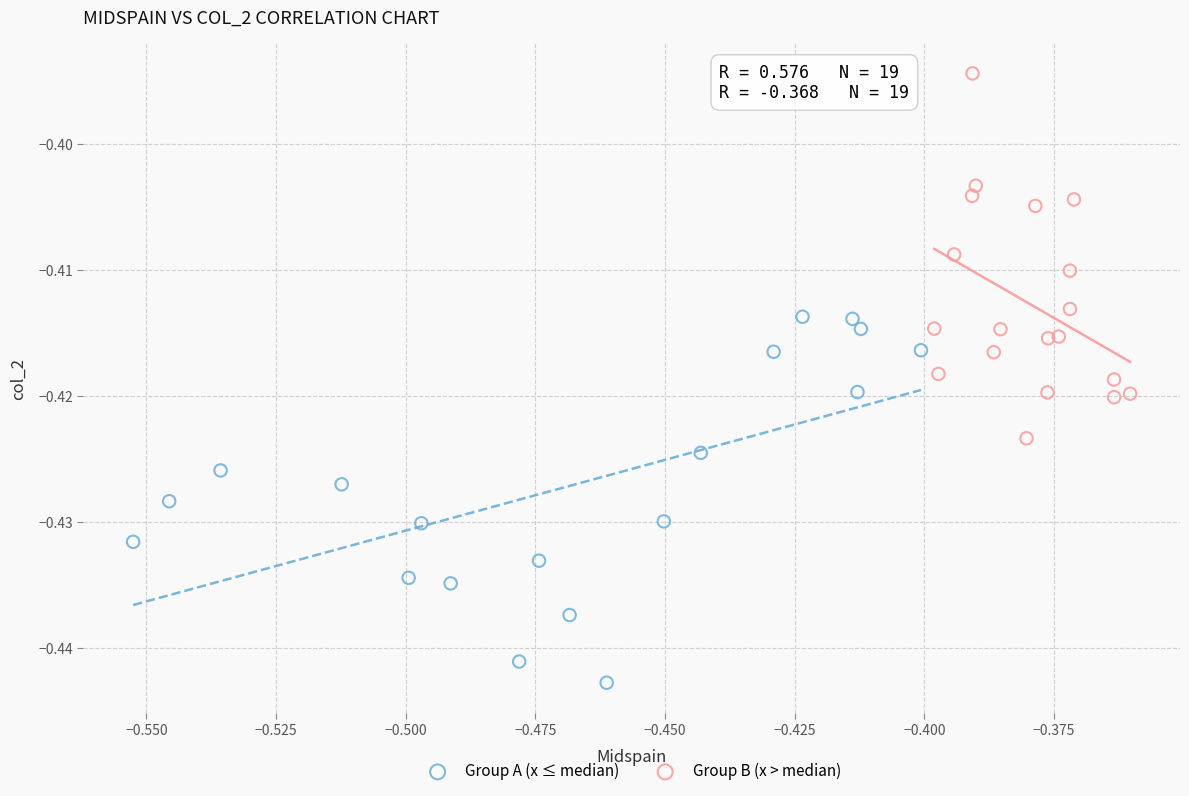

Which series reaches the maximum Y coordinate?

Group B (x > median)